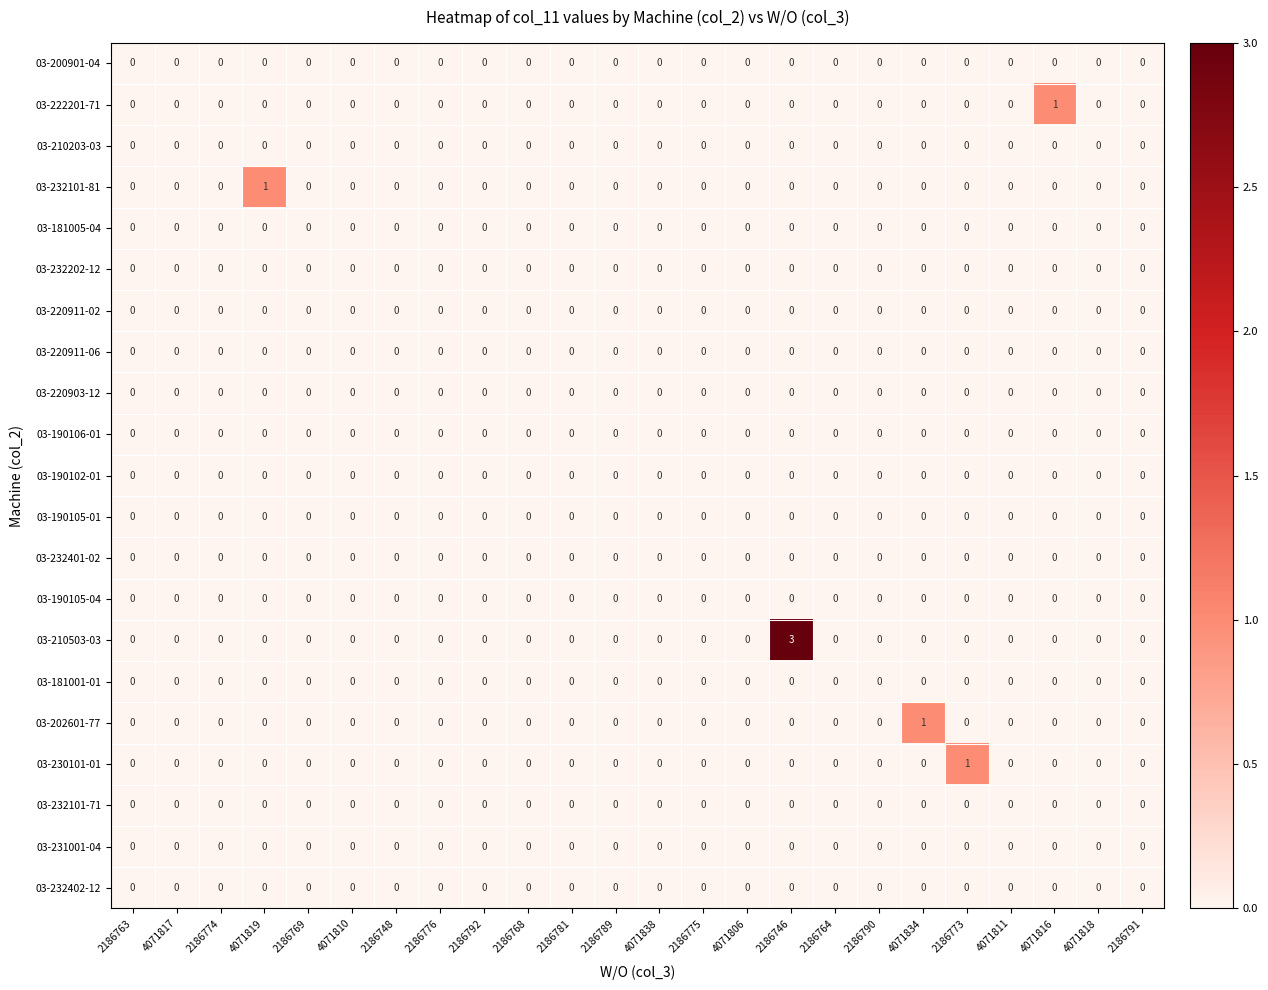

At which category is the sum across all series the highest?

2186746